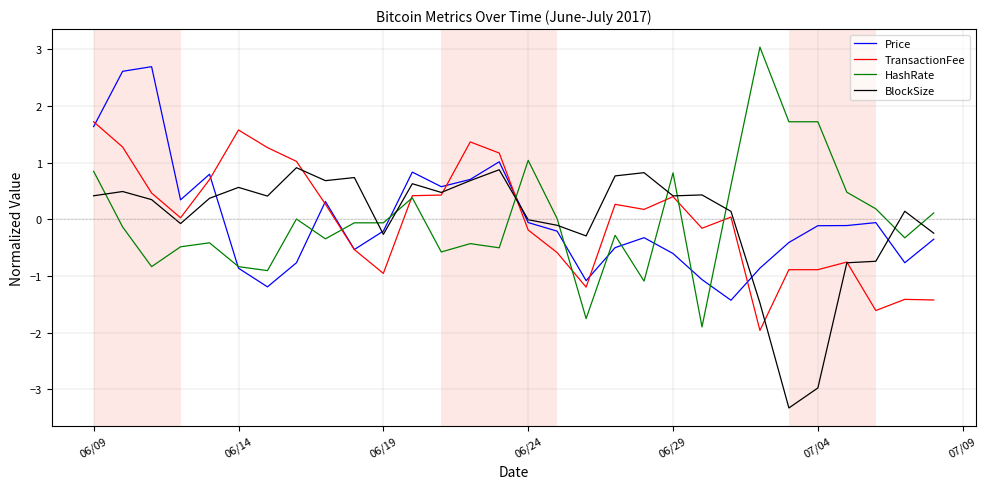

What is the minimum value shown in the chart?

-3.3